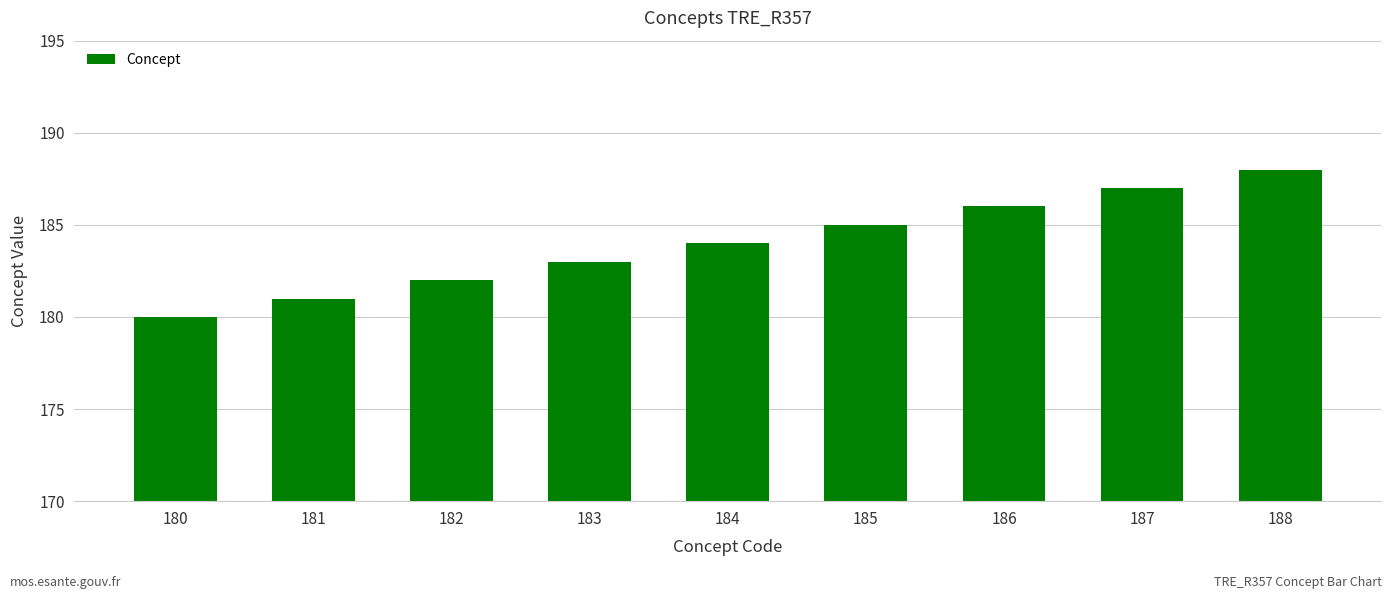

What is the sum of all values?

1656